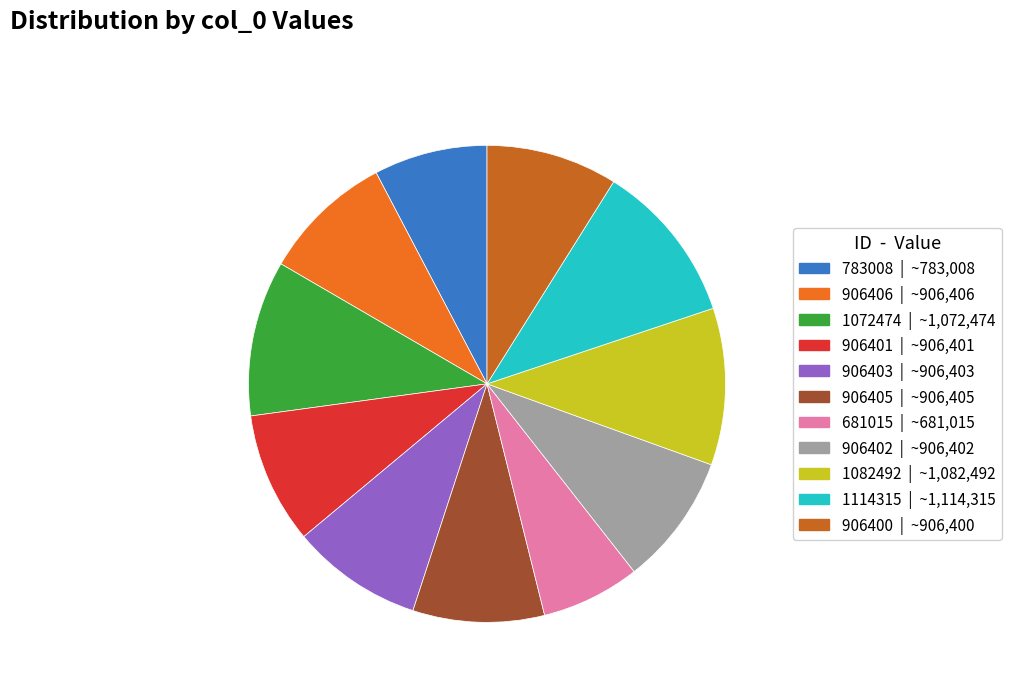

Does any single category account for the majority?

No